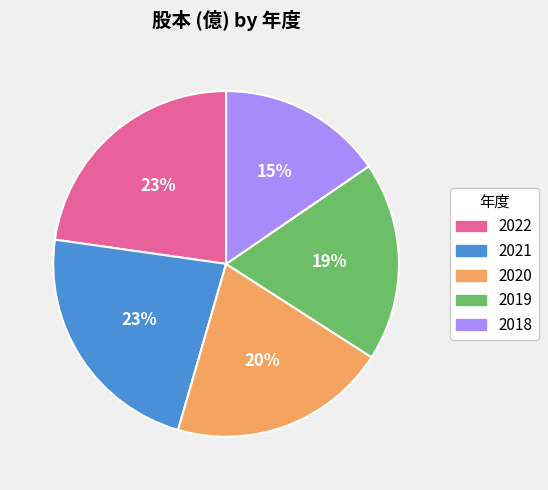

Approximately how many times larger is the value at 2021 compared to 2020?

1.1